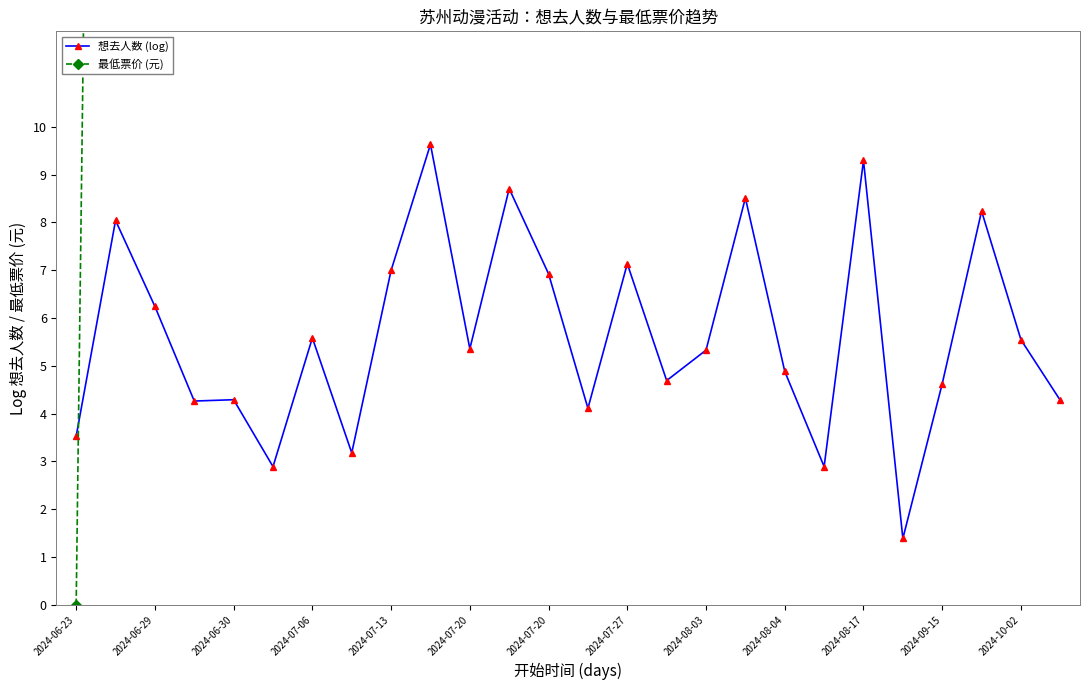

How many lines are shown in the chart?

2